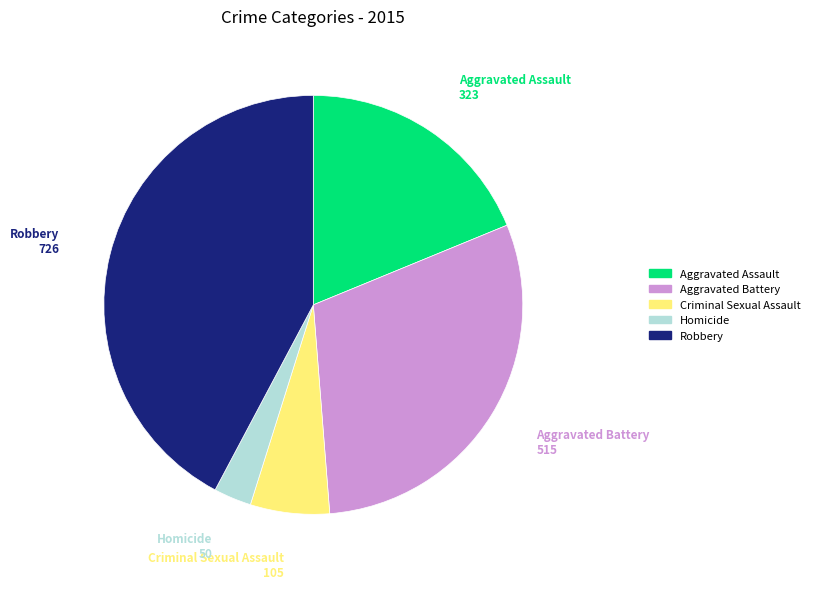

The Aggravated Battery slice represents 30% of the pie. True or false?

True